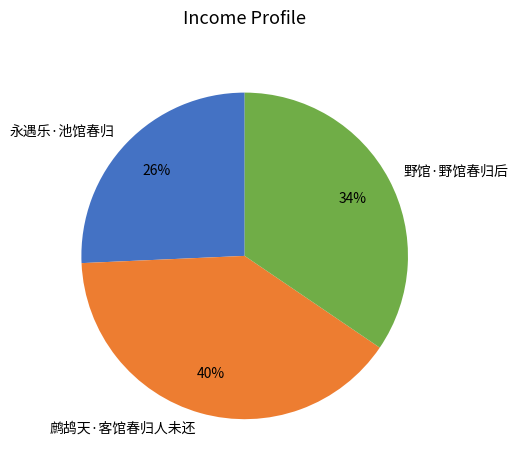

To the nearest percent, what percentage of the pie is 野馆·野馆春归后?

34%